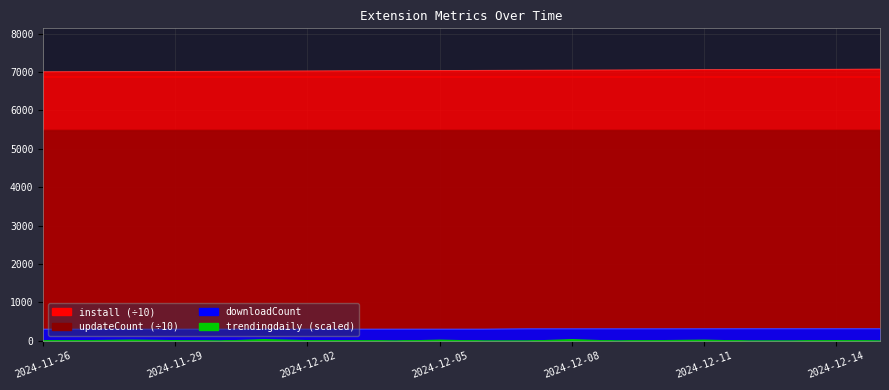

The value of updateCount at 2024-12-15 is 9235.1. True or false?

False